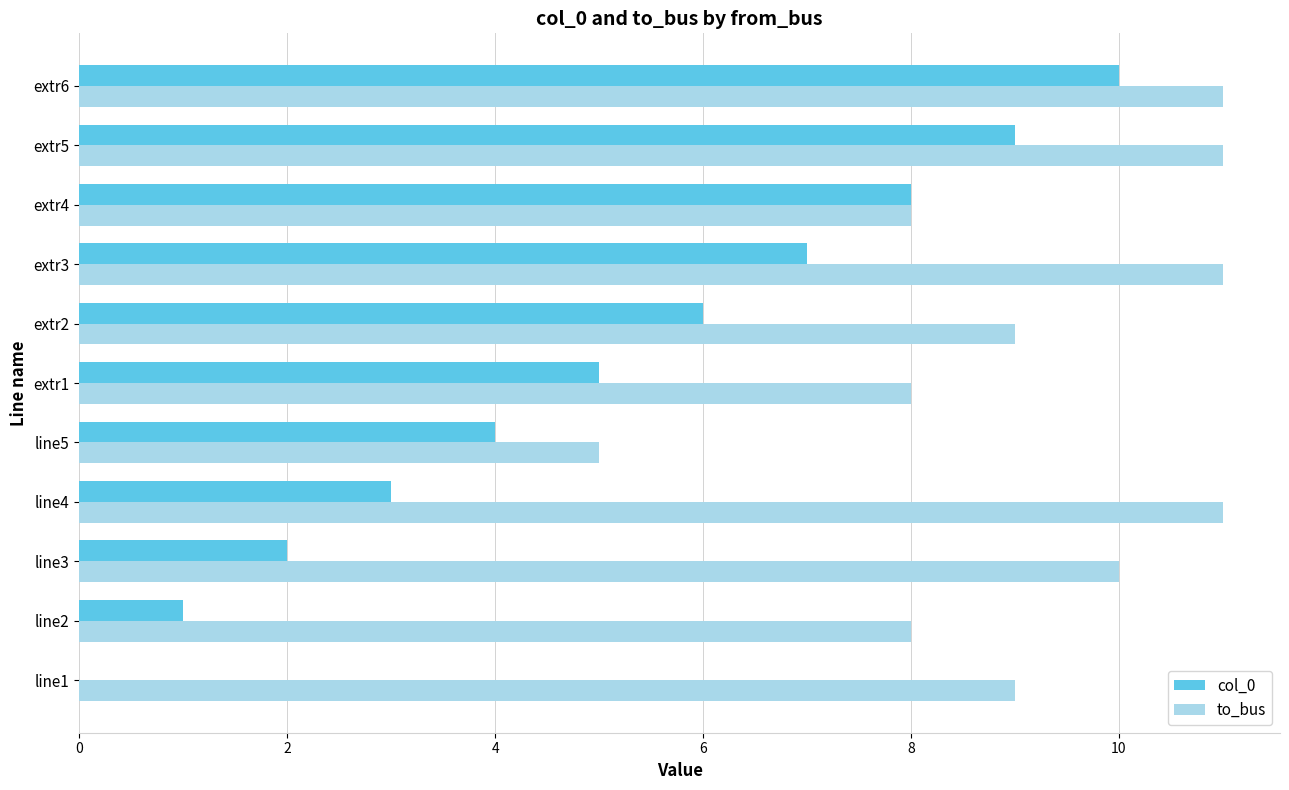

Which series has the widest spread of values?

col_0